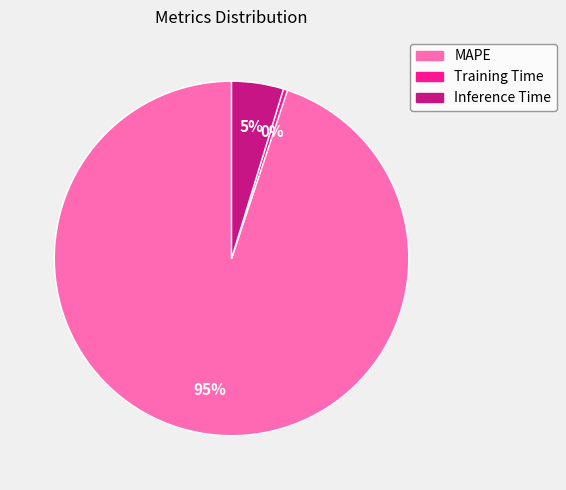

Rank the categories by value from lowest to highest.

Training Time, Inference Time, MAPE